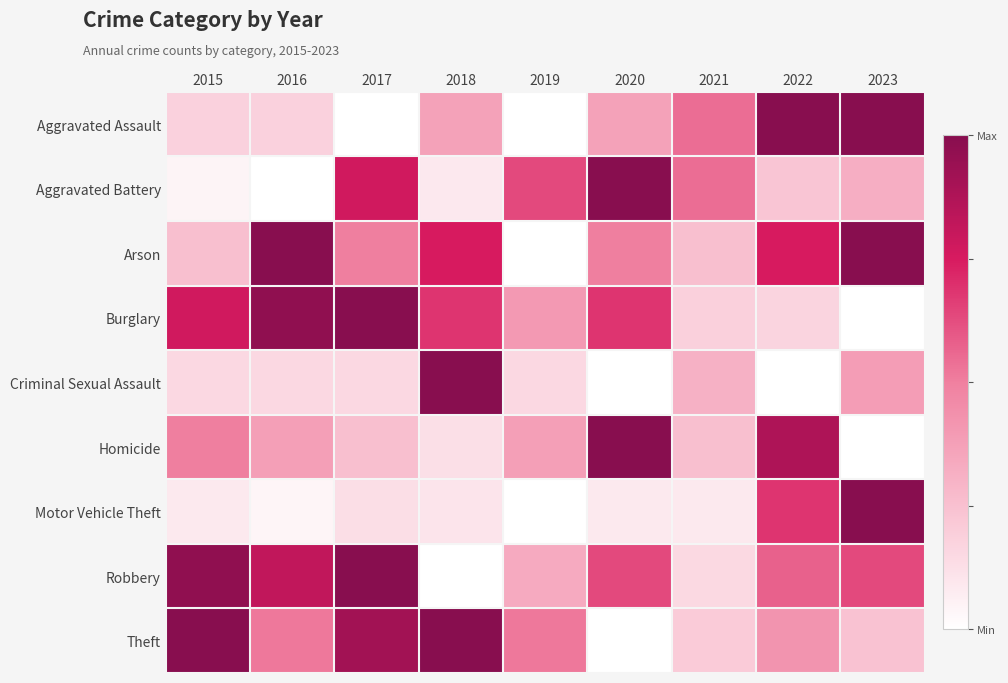

What is the difference between the highest and lowest values at 2018?

1.0